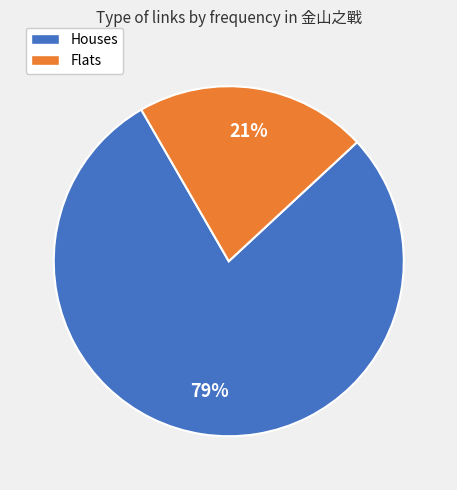

To the nearest percent, what percentage of the pie is Flats?

21%